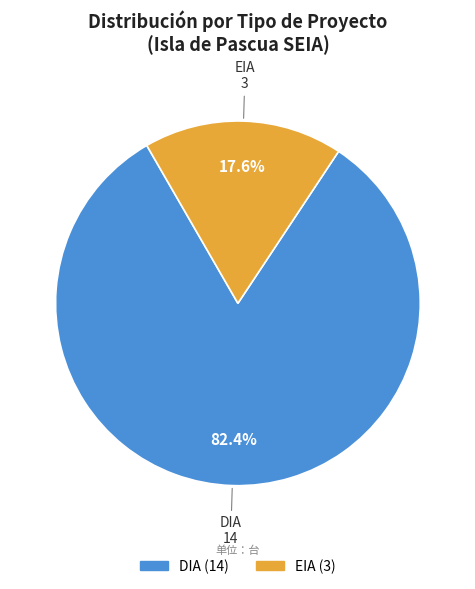

To the nearest percent, what is the combined percentage of EIA and DIA?

100%